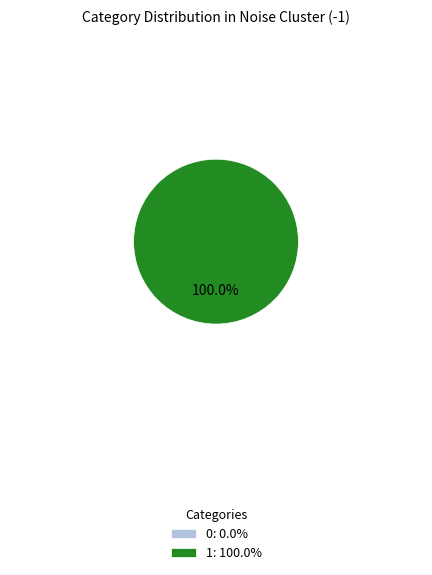

How many segments does this pie chart have?

2